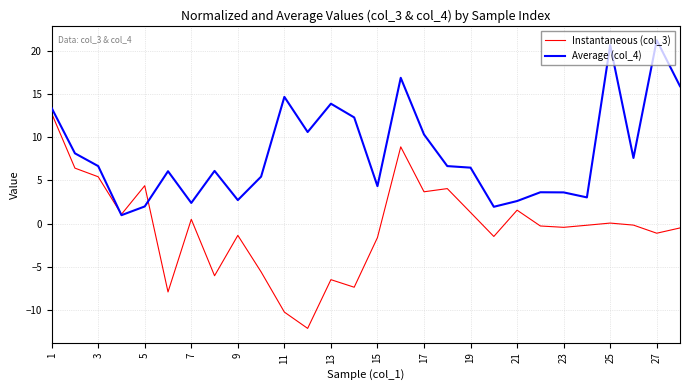

In Instantaneous (col_3), how many points are higher than both neighbors (excluding endpoints)?

8